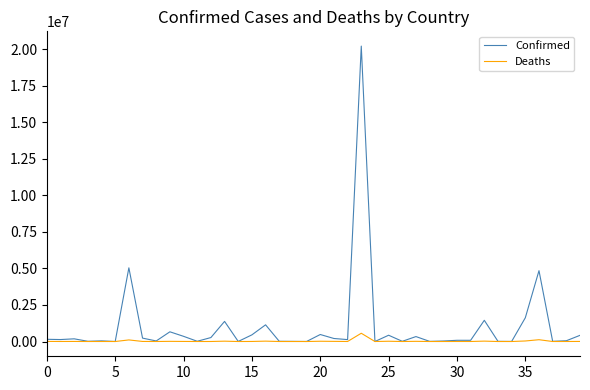

What is the greatest value displayed?

20212642